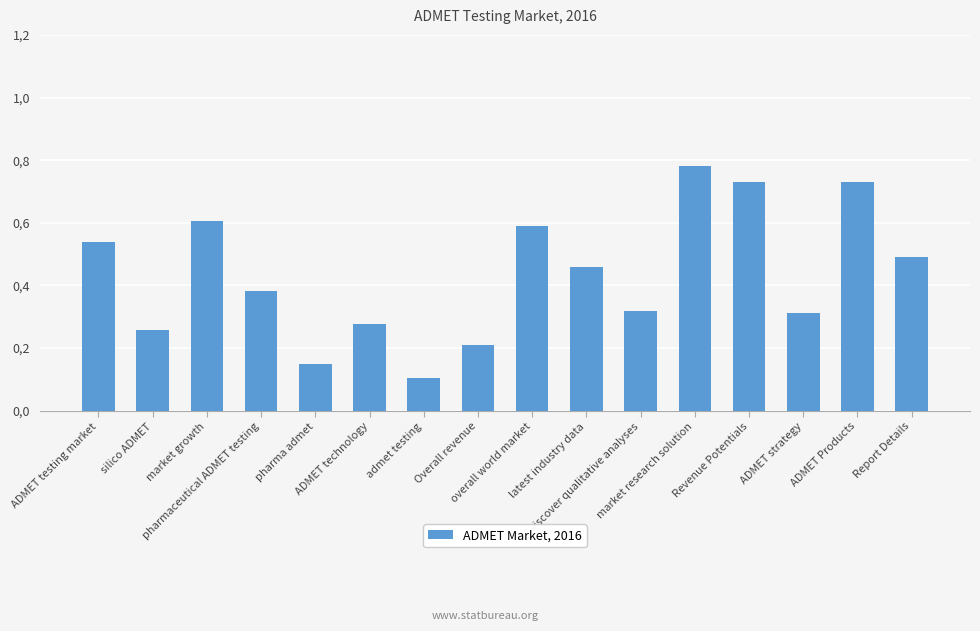

Where is the data nearest to the value 0?

admet testing